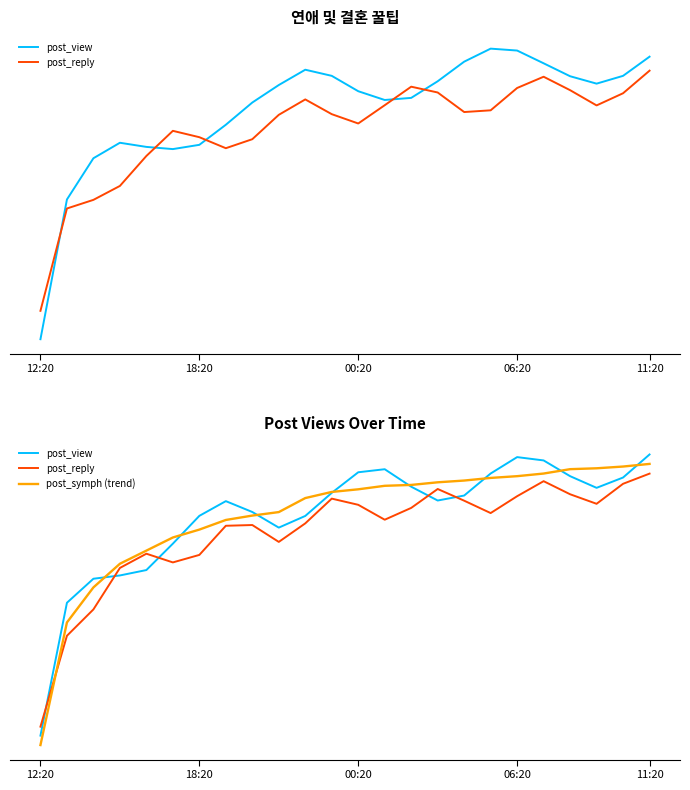

What is the difference between the second highest and second lowest values in the post_symph (trend) series?

0.6